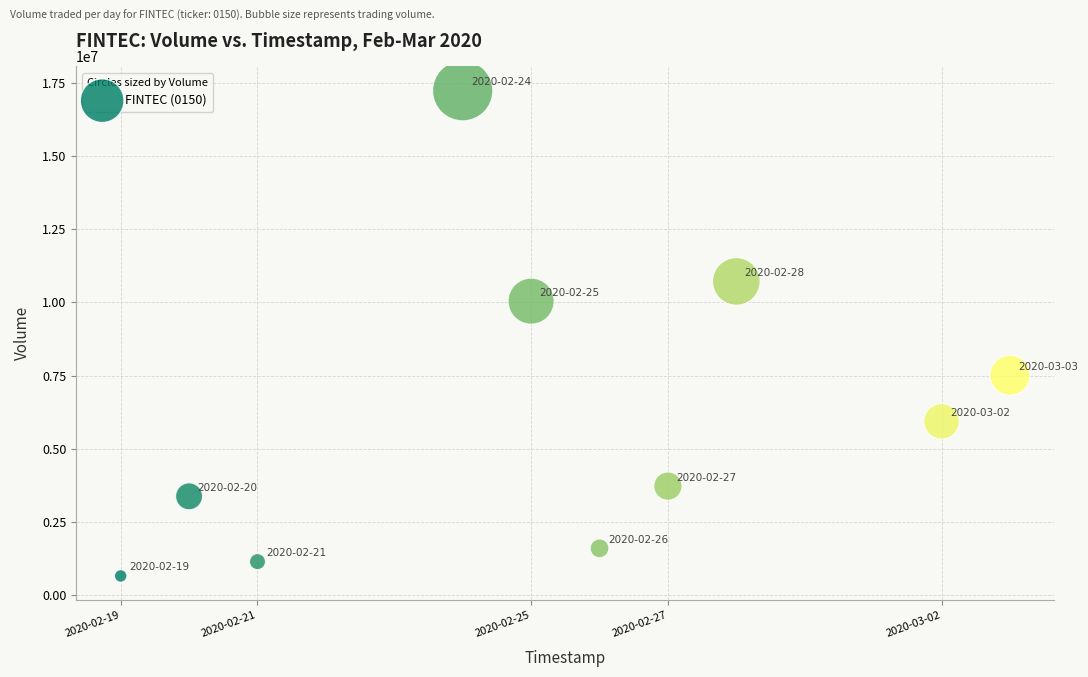

What is the range of X values (max minus min)?

1123200